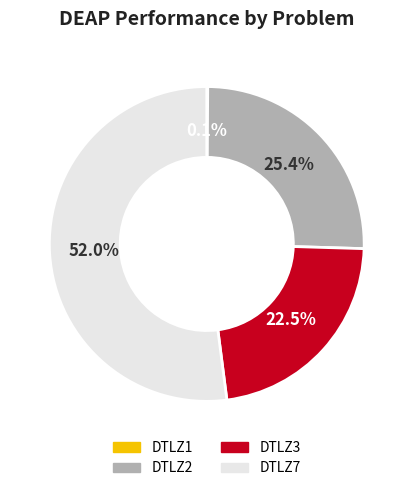

What percentage do DTLZ2 and DTLZ7 together represent?

77.4%